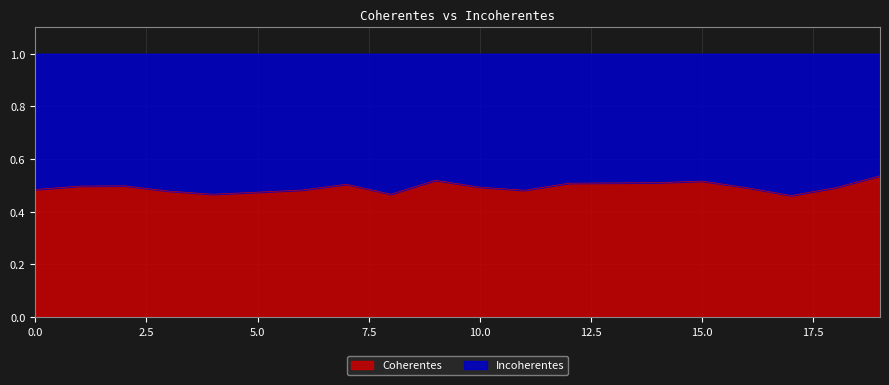

Which has a higher value, 17 or 16?

16